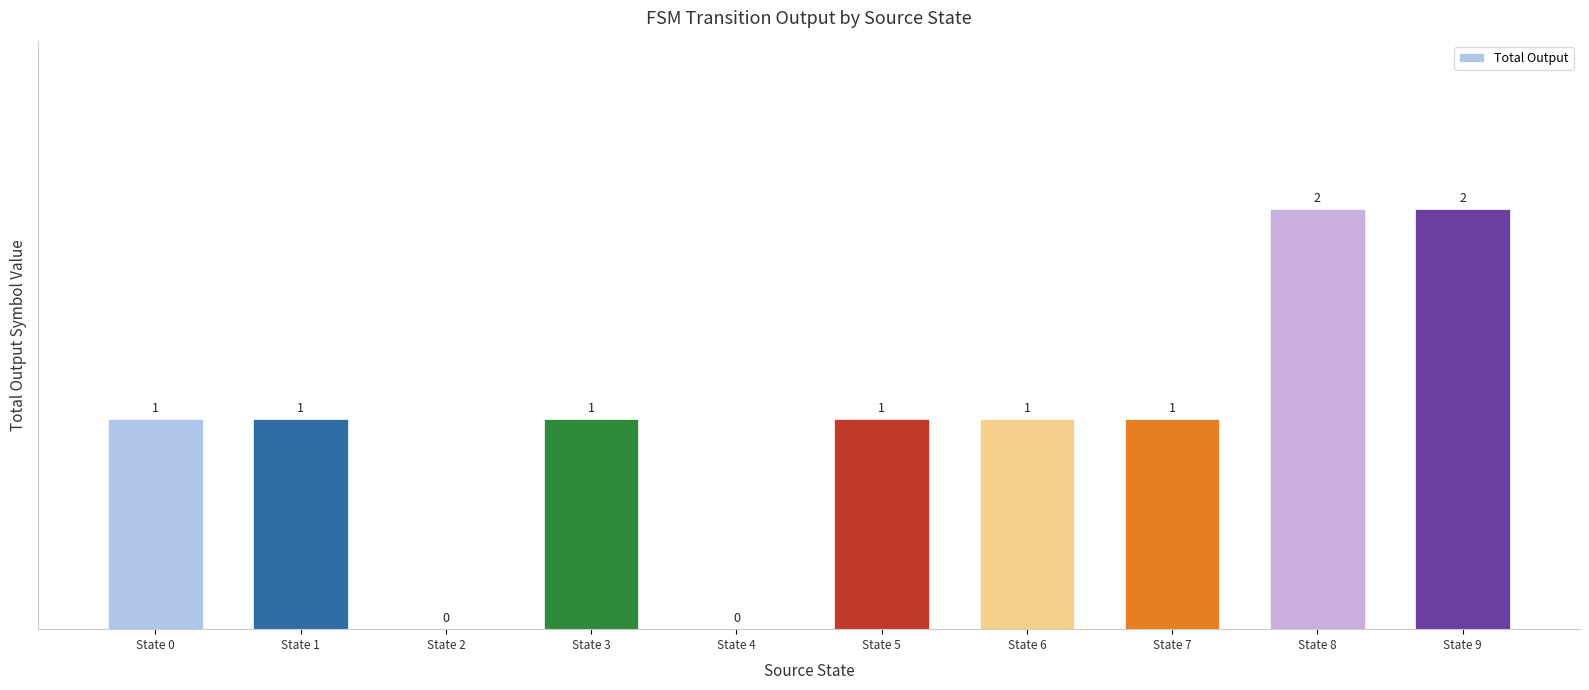

What value does the data have at State 0?

1